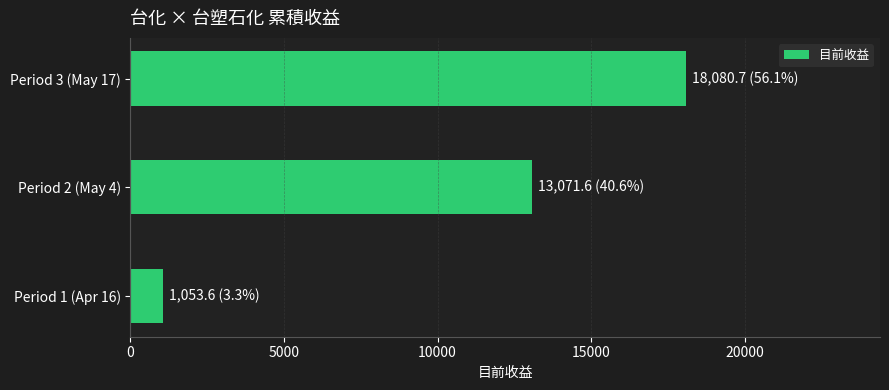

Reading bottom to top, extract all data points from this chart.

1053.6	13071.6	18080.7